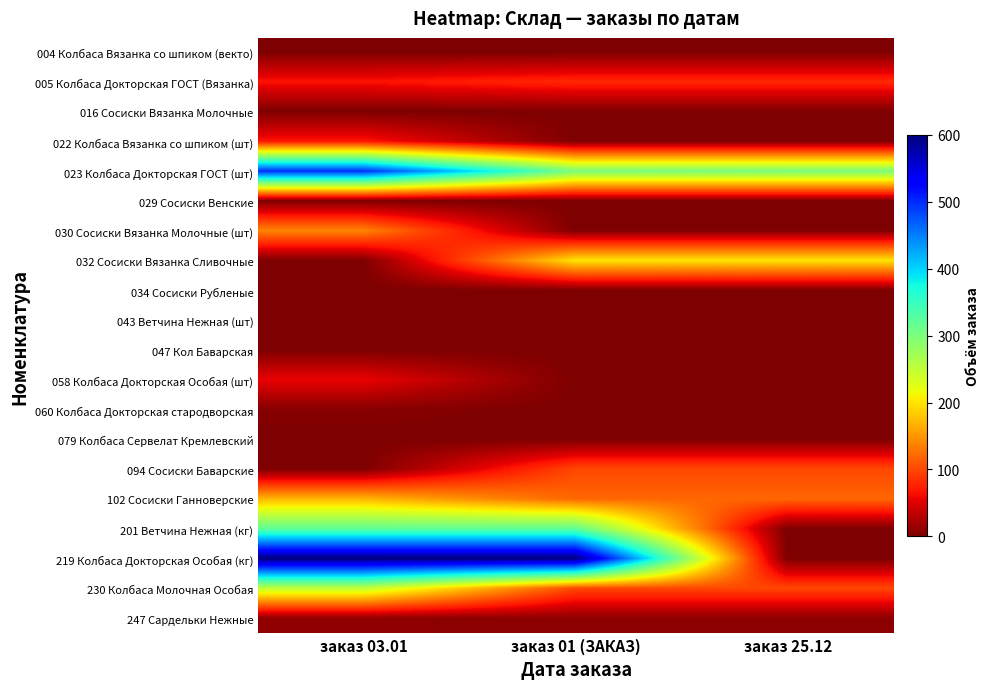

What is the spread (max minus min) of values at заказ 25.12?

300.0